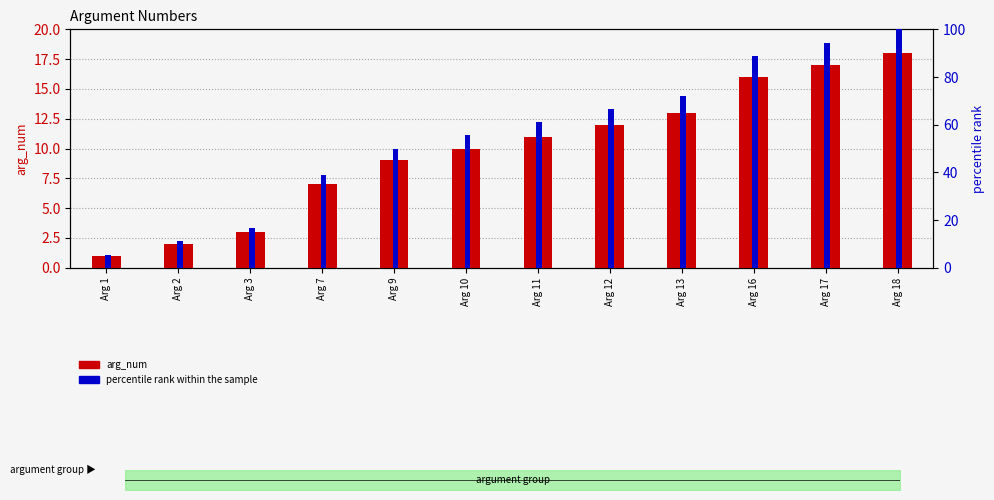

At which label is percentile rank within the sample closest to 52?

Arg 9